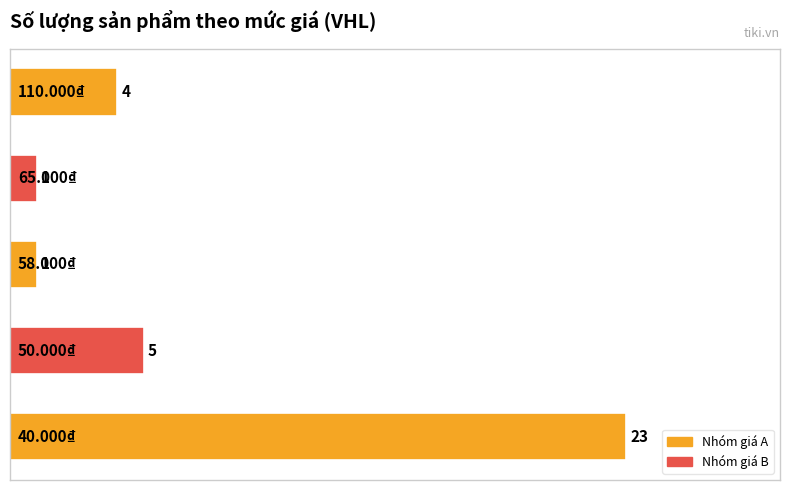

What is the average value?

7